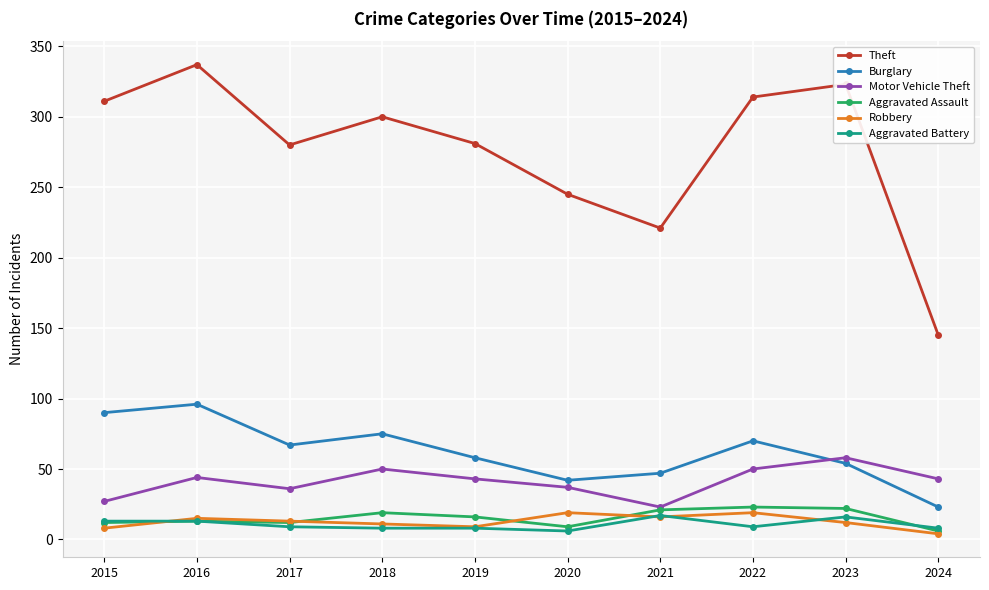

True or false: Robbery has a value of 16 at 2021.

True